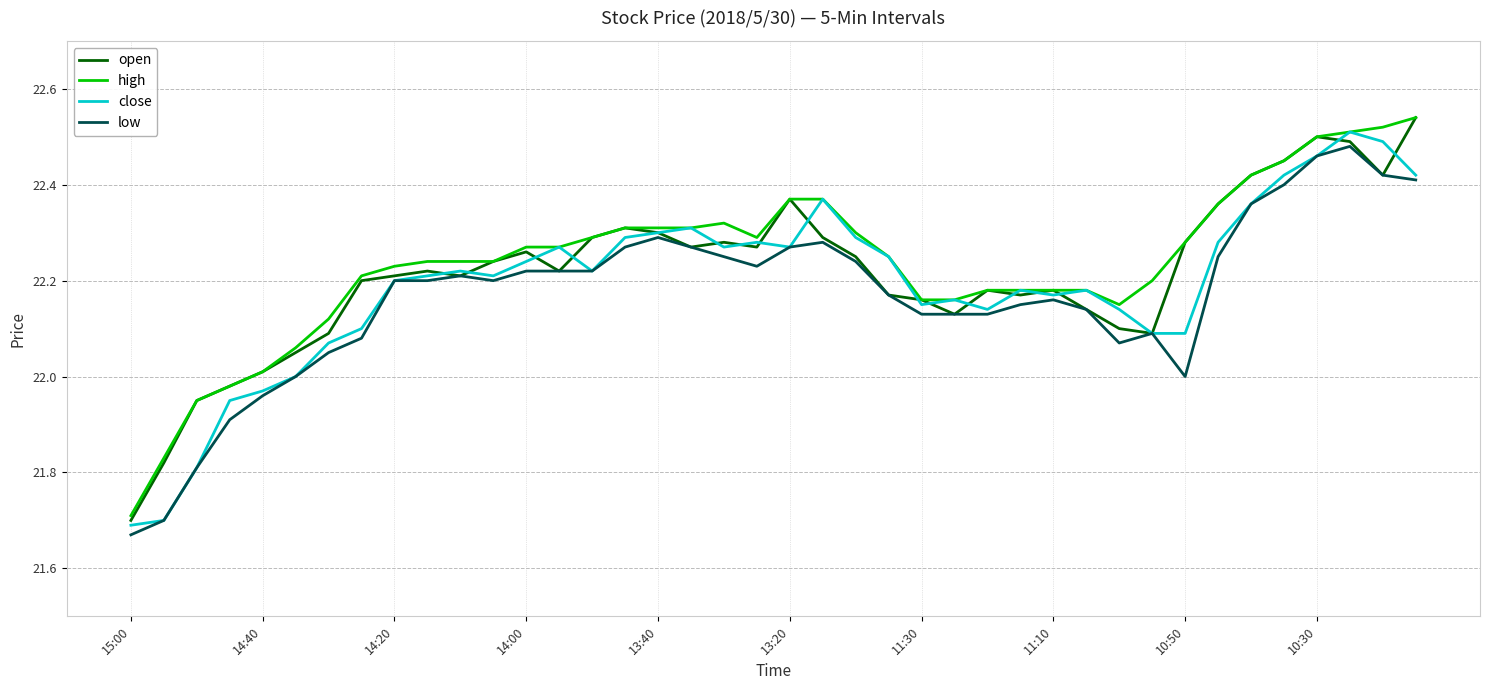

List the series in order of their overall mean, highest first.

high, open, close, low